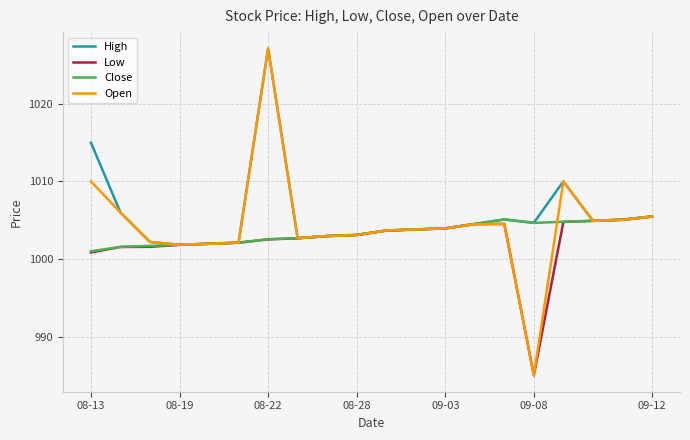

What is the greatest value displayed?

1027.2